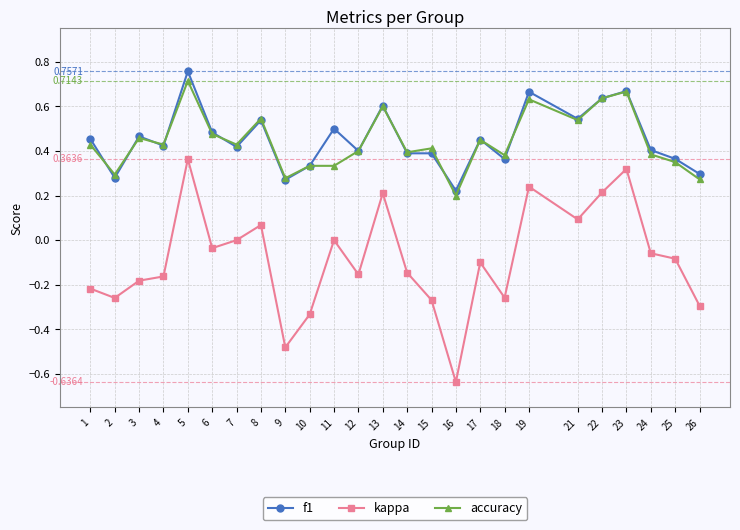

True or false: f1 has more than 2 points higher than both neighbors.

True